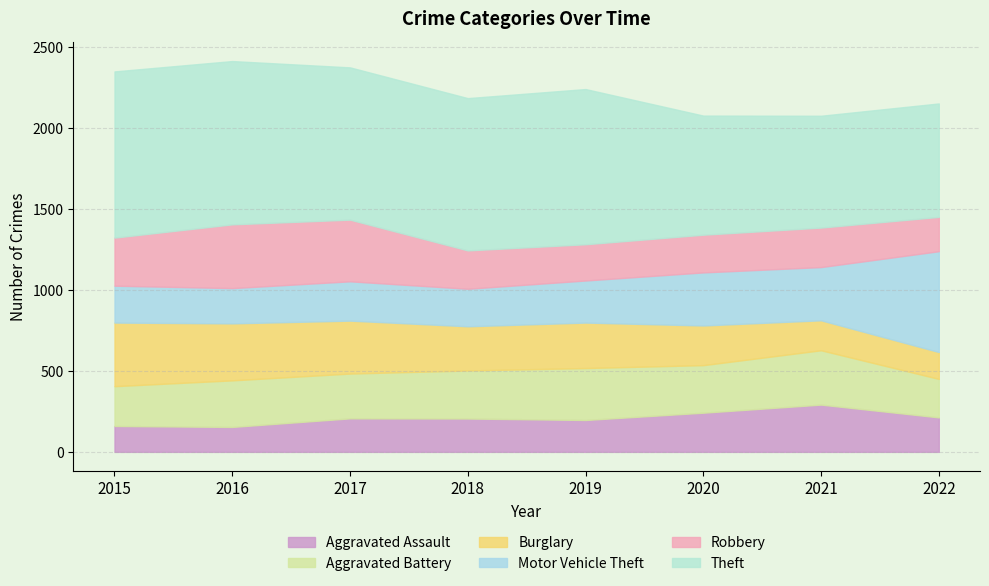

What is the average value of the Robbery series?

278